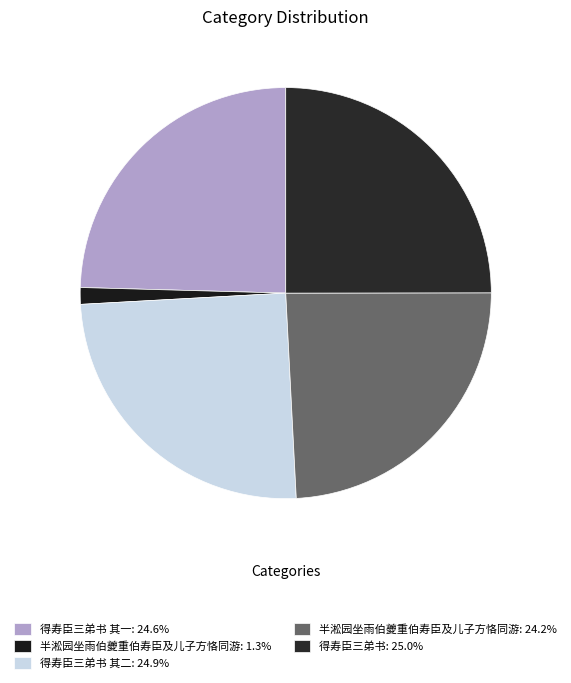

How many slices are in this pie chart?

5